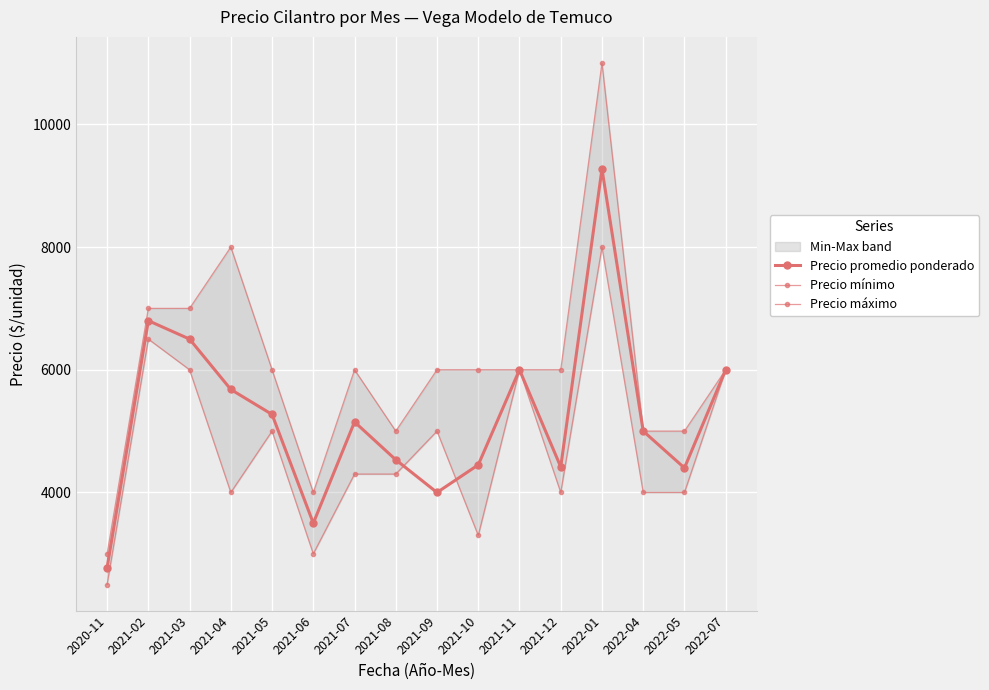

What is the approximate value of Precio mínimo at 2022-01, to the nearest 10?

8000